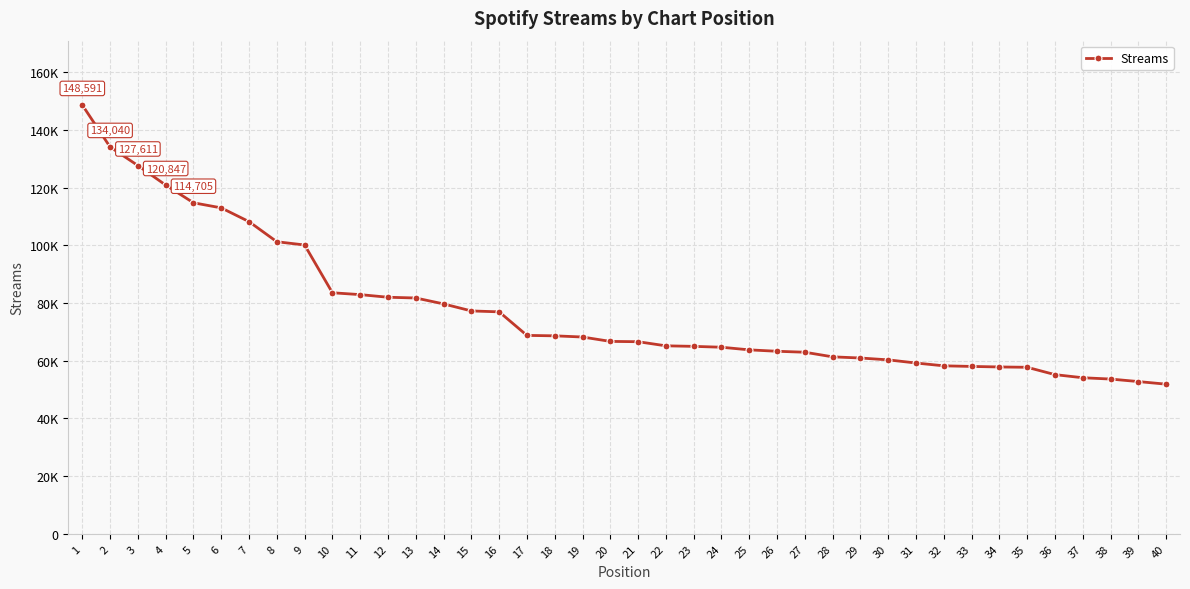

What is the change in value from 18 to 38?

-14977